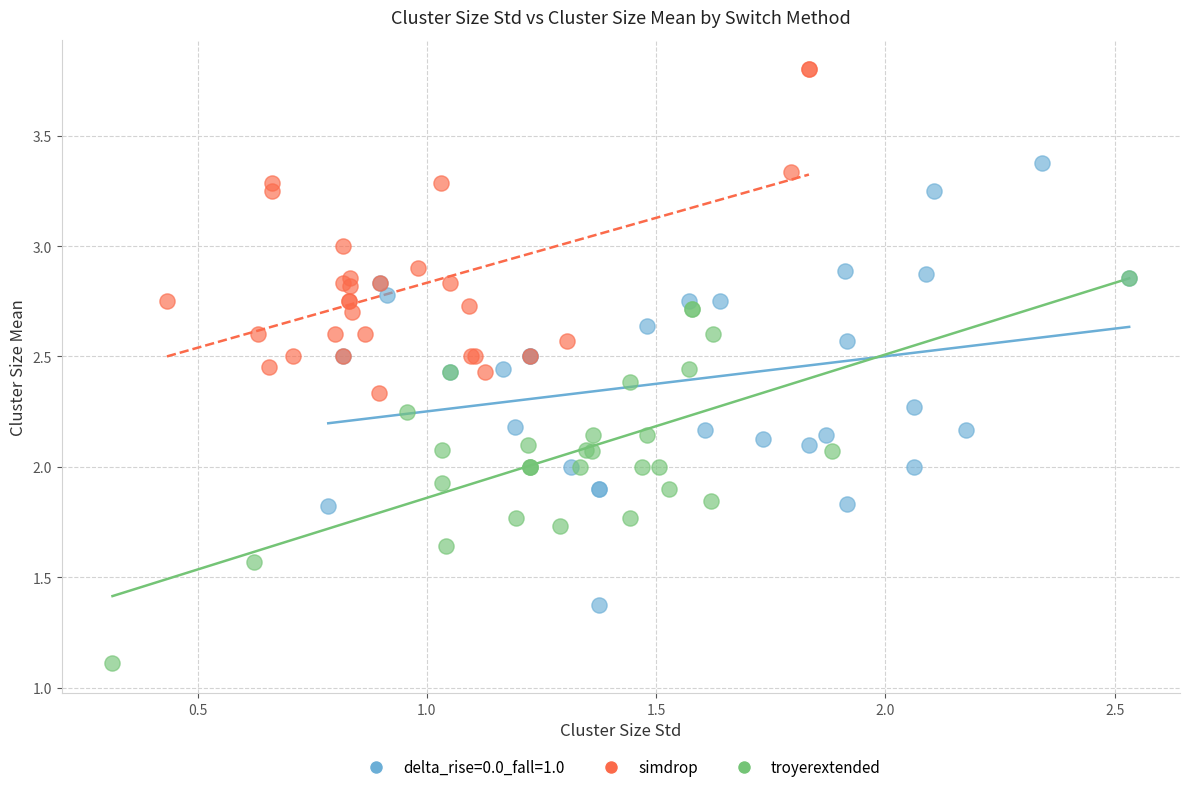

What are all the series names shown in the legend?

delta_rise=0.0_fall=1.0, simdrop, troyerextended